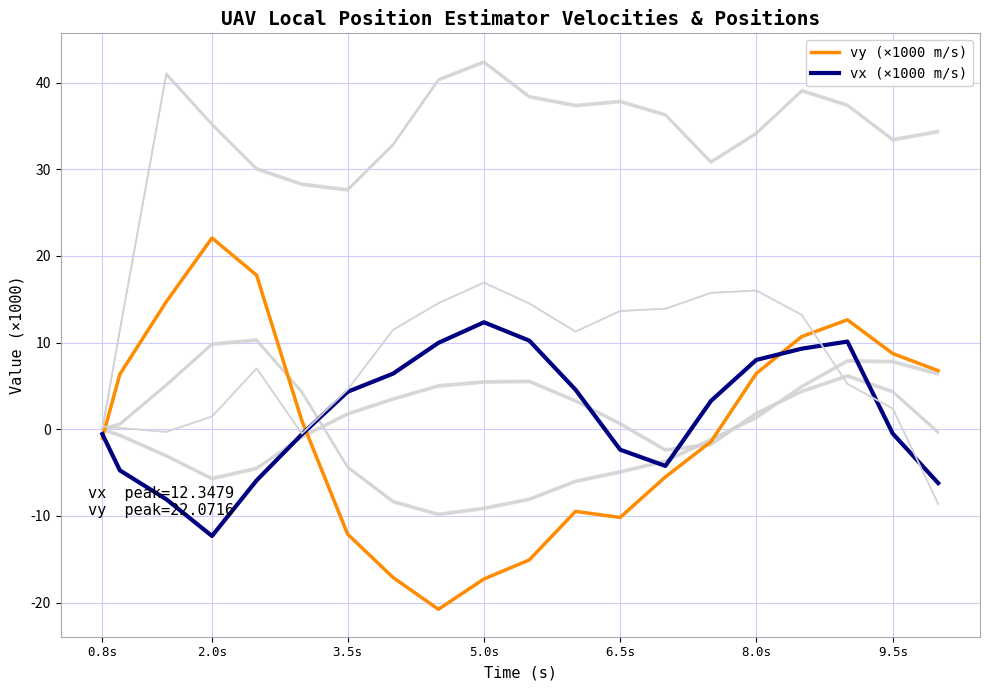

The vy (×1000 m/s) series shows 8.7 at 9.5s. True or false?

True